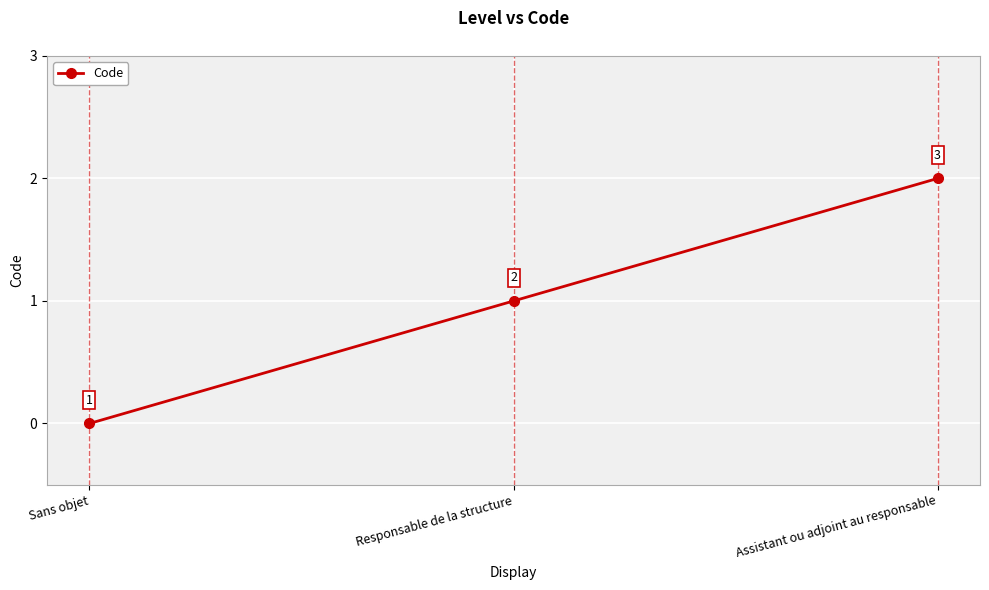

Reading left to right, what are all the values shown in this chart?

Sans objet=0	Responsable de la structure=1	Assistant ou adjoint au responsable=2